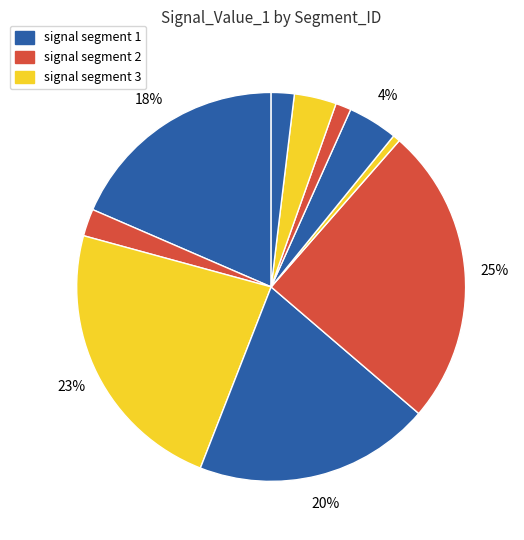

How many segments does this pie chart have?

10